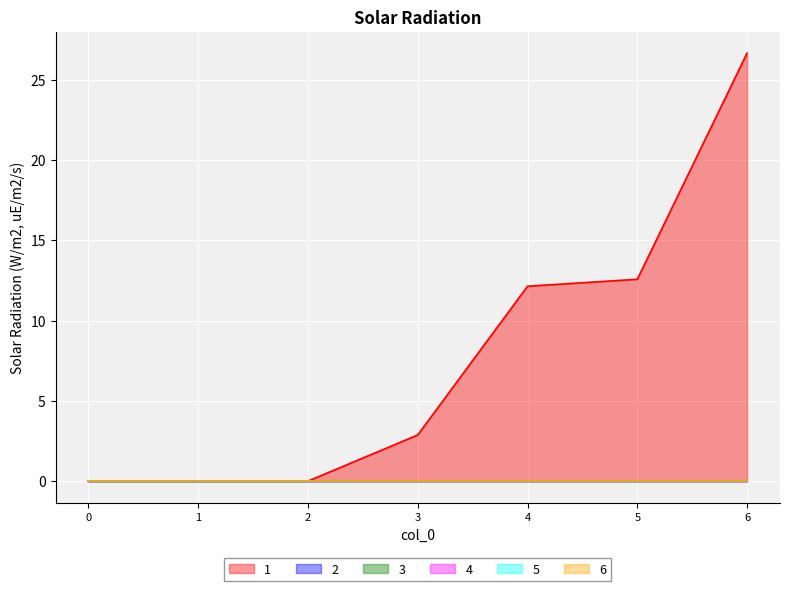

Rank the categories by 6 value from highest to lowest.

0, 1, 2, 3, 4, 5, 6